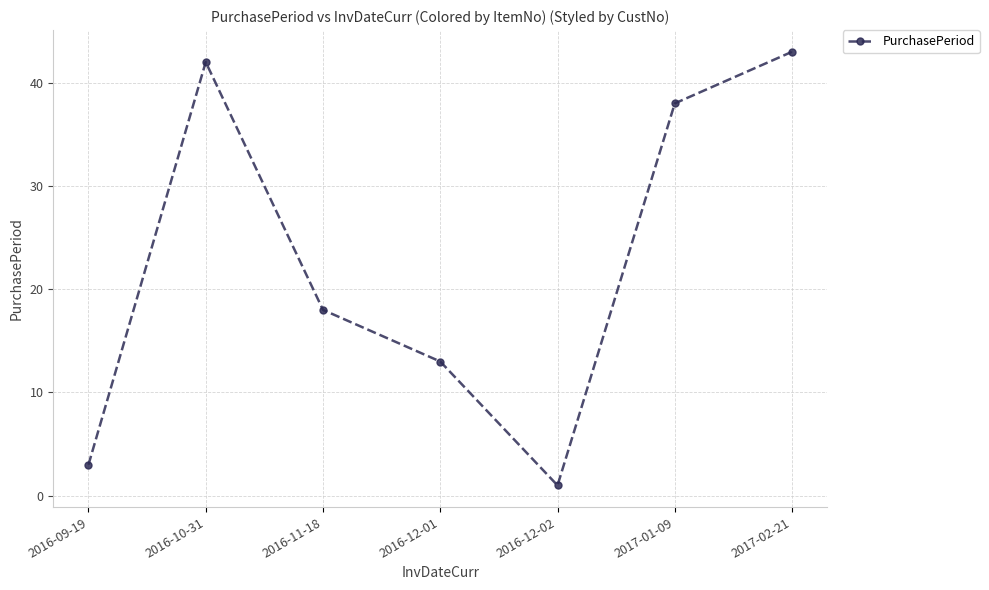

List the labels in order of value, largest first.

2017-02-21, 2016-10-31, 2017-01-09, 2016-11-18, 2016-12-01, 2016-09-19, 2016-12-02